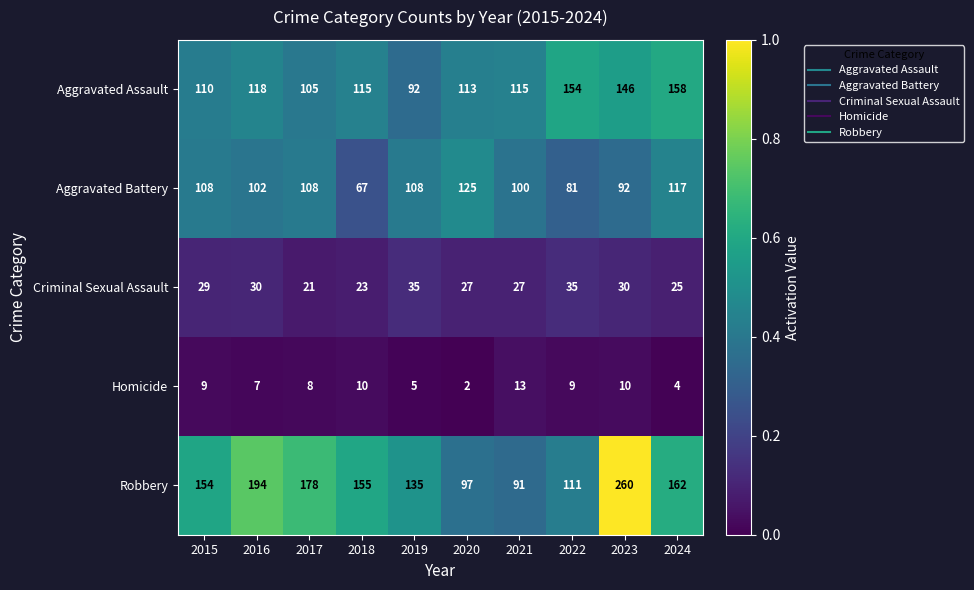

Which series has the largest total across all categories?

Robbery